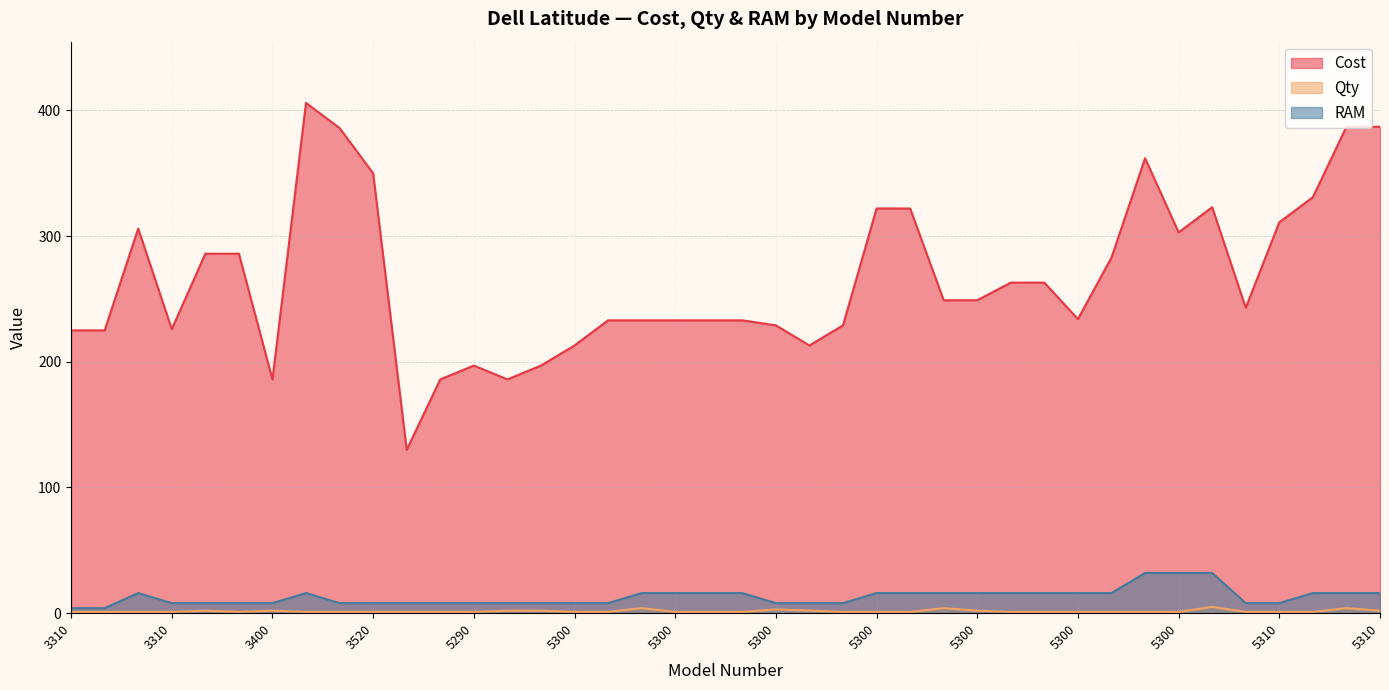

How many lines are shown in the chart?

3